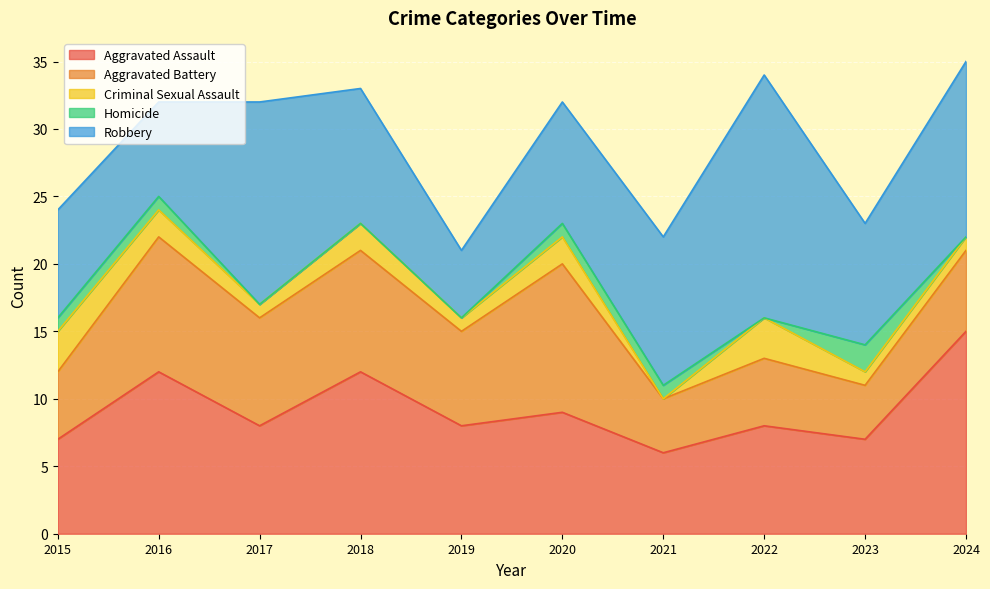

Reading right to left, extract all data points from this chart.

Aggravated Assault: 15	7	8	6	9	8	12	8	12	7
Aggravated Battery: 6	4	5	4	11	7	9	8	10	5
Criminal Sexual Assault: 1	1	3	0	2	1	2	1	2	3
Homicide: 0	2	0	1	1	0	0	0	1	1
Robbery: 13	9	18	11	9	5	10	15	7	8